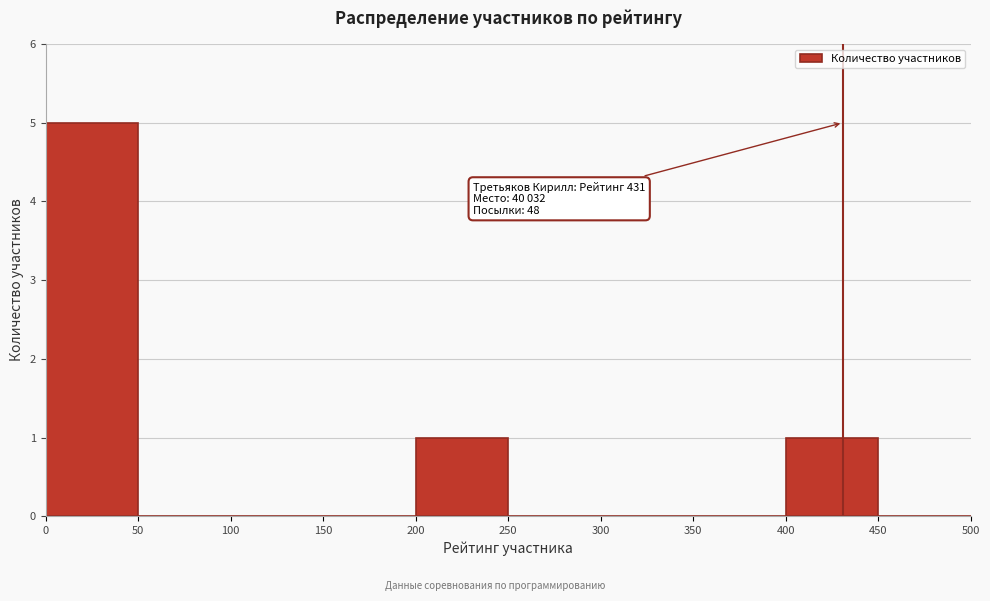

Which range on the x-axis has the tallest bar?

0 to 50